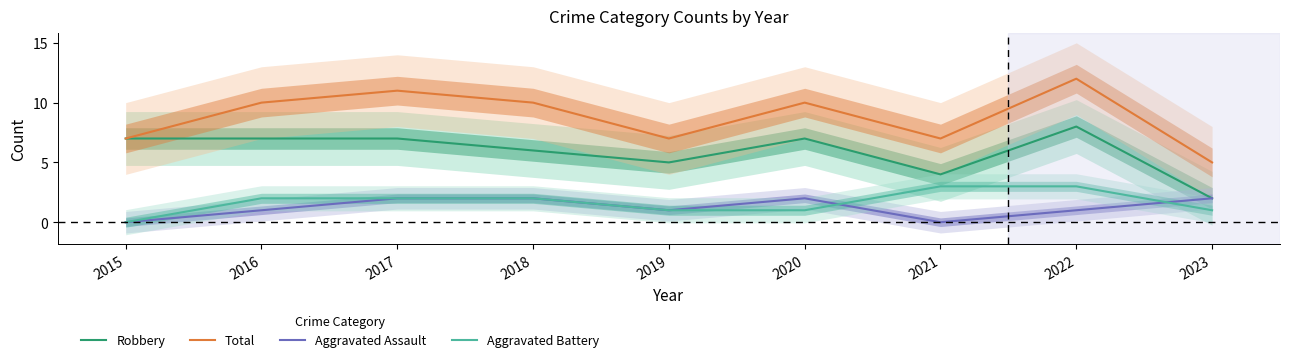

At how many categories does at least one series exceed 2?

9